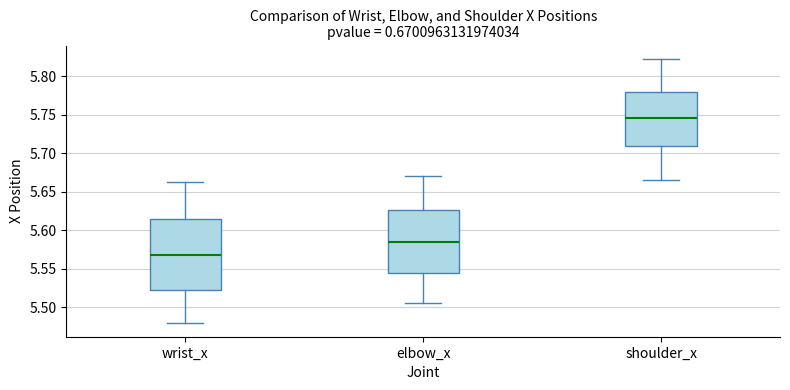

Comparing the boxes themselves (not the whiskers), which one is the tallest?

wrist_x